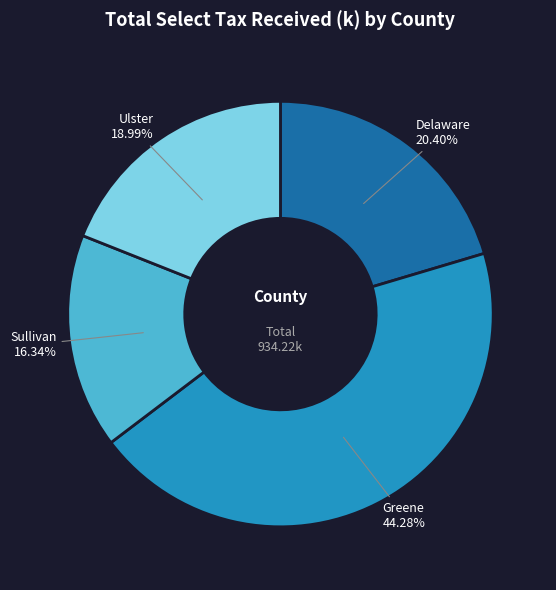

Approximately how many times larger is the value at Greene compared to Sullivan?

2.7